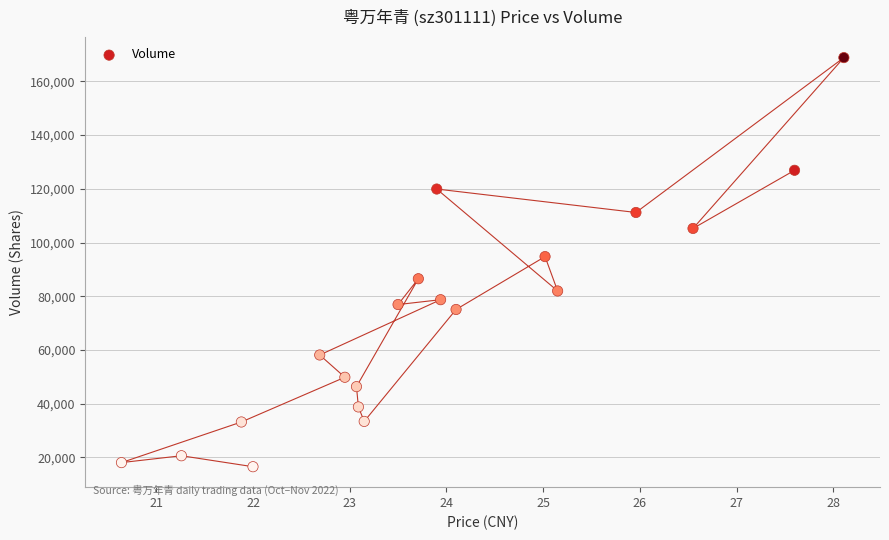

What is the range of Y values (max minus min)?

152296